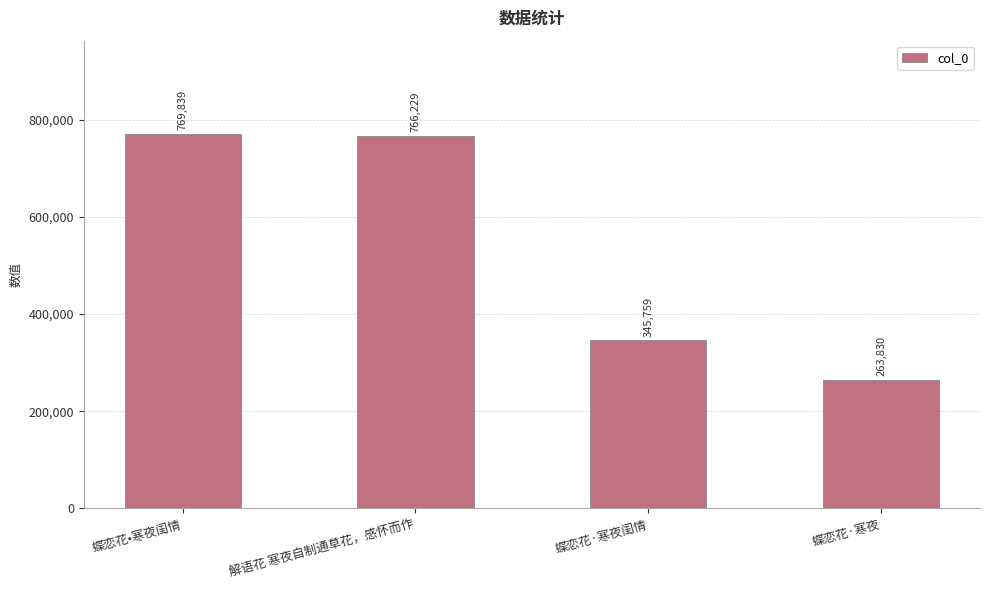

Read the value at 蝶恋花·寒夜闺情, to the nearest 50.

345750